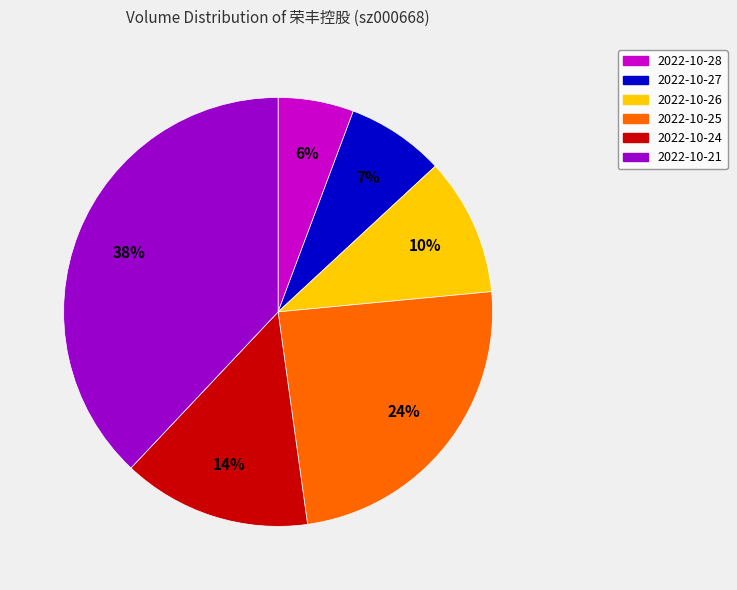

Which category has the smallest portion of the pie?

2022-10-28